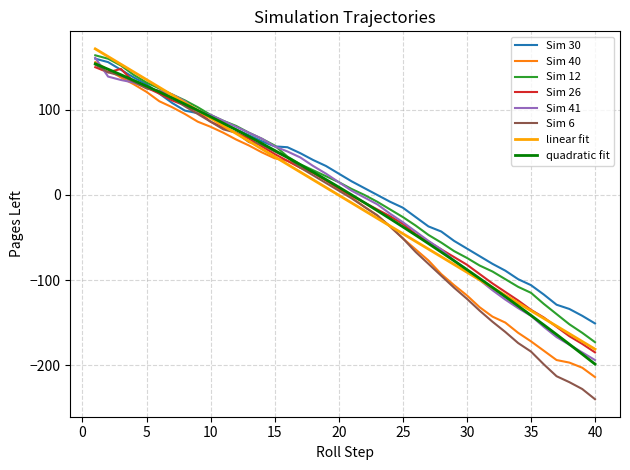

True or false: Sim 12 and Sim 30 cross at least once.

True